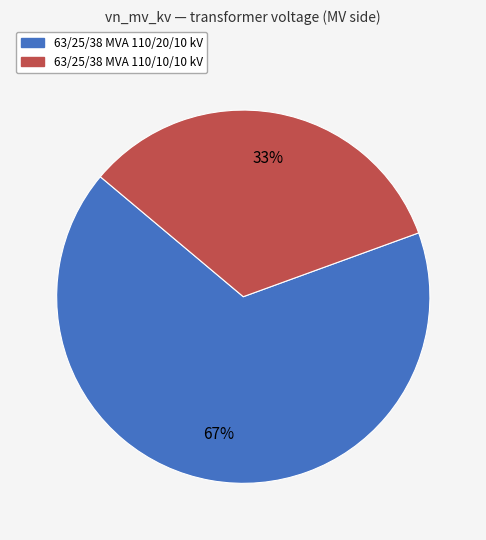

Which category accounts for the majority?

63/25/38 MVA 110/20/10 kV